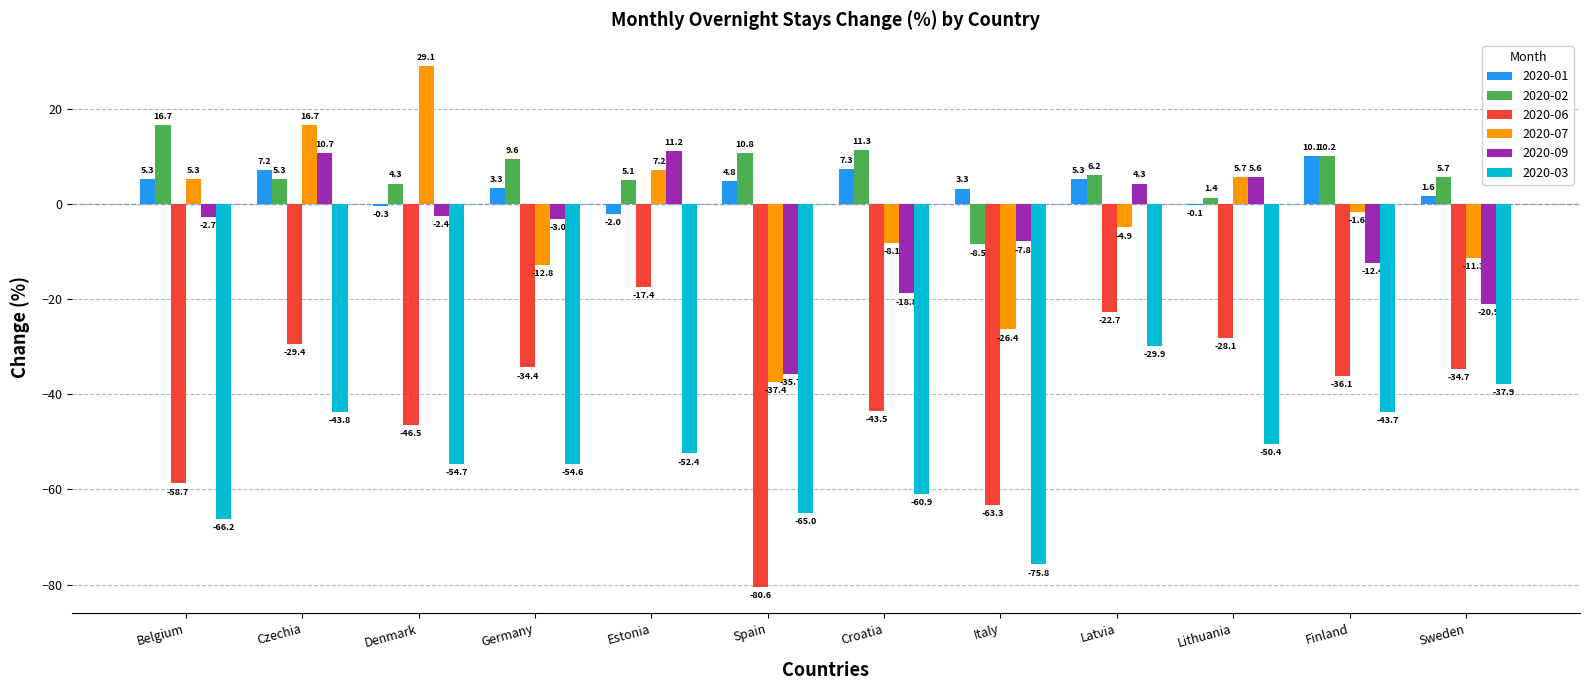

How many groups of bars are there?

12